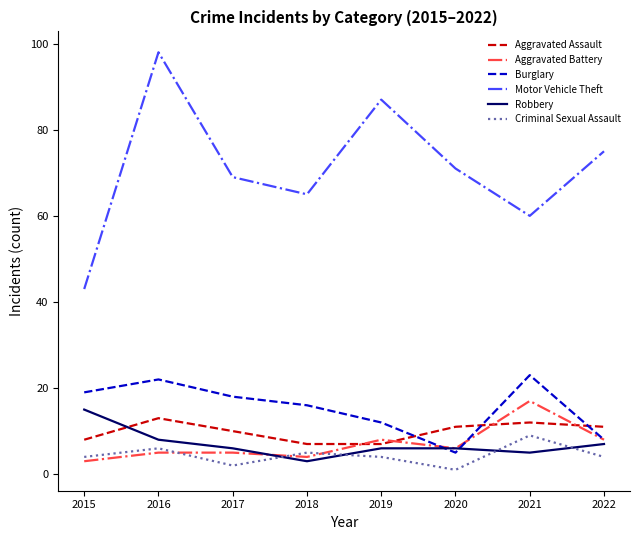

What is the maximum value shown in the chart?

98